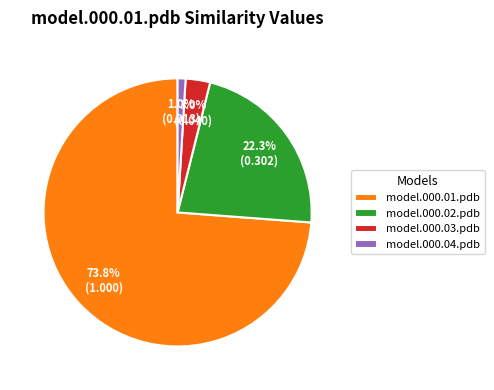

How many segments does this pie chart have?

4